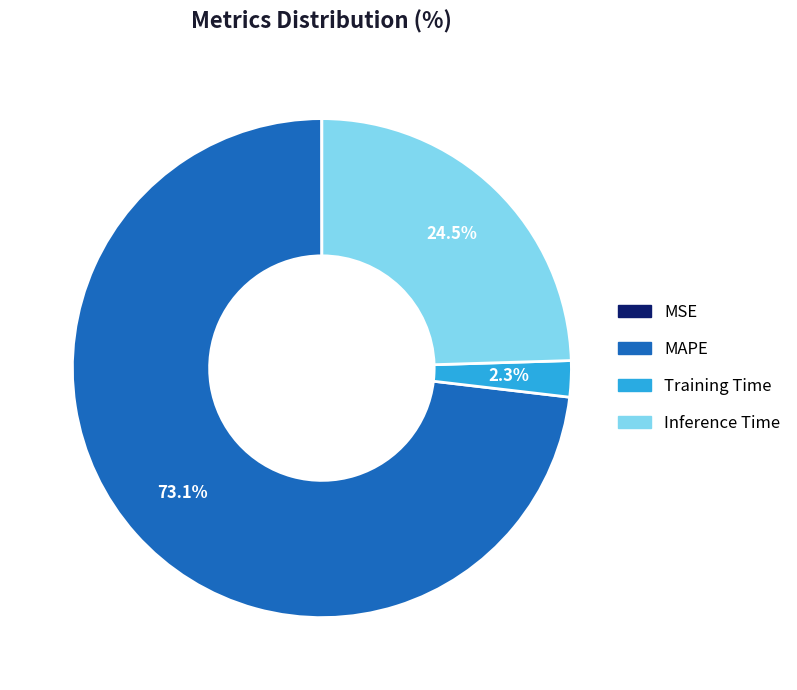

The MAPE slice represents 79% of the pie. True or false?

False